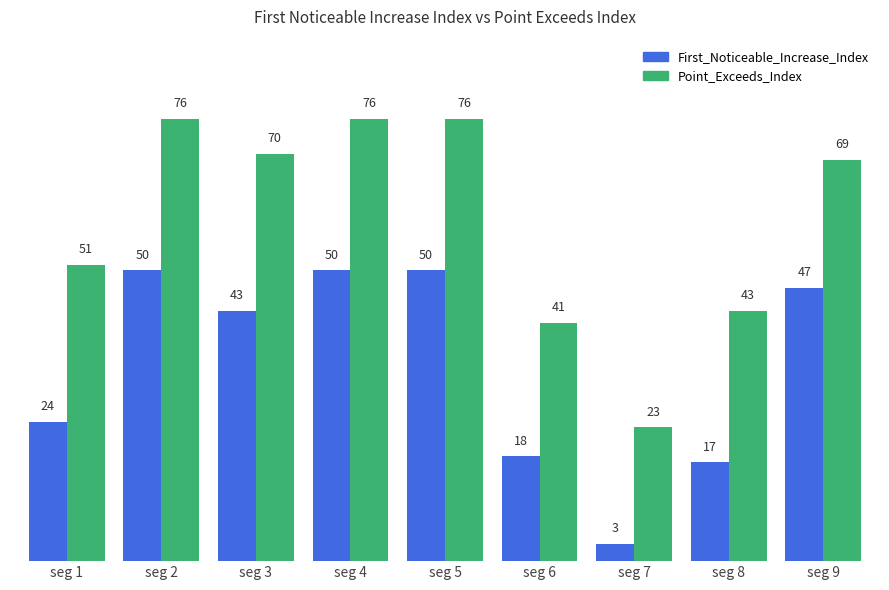

Reading right to left, list all the values displayed in this chart.

First_Noticeable_Increase_Index: 47	17	3	18	50	50	43	50	24
Point_Exceeds_Index: 69	43	23	41	76	76	70	76	51